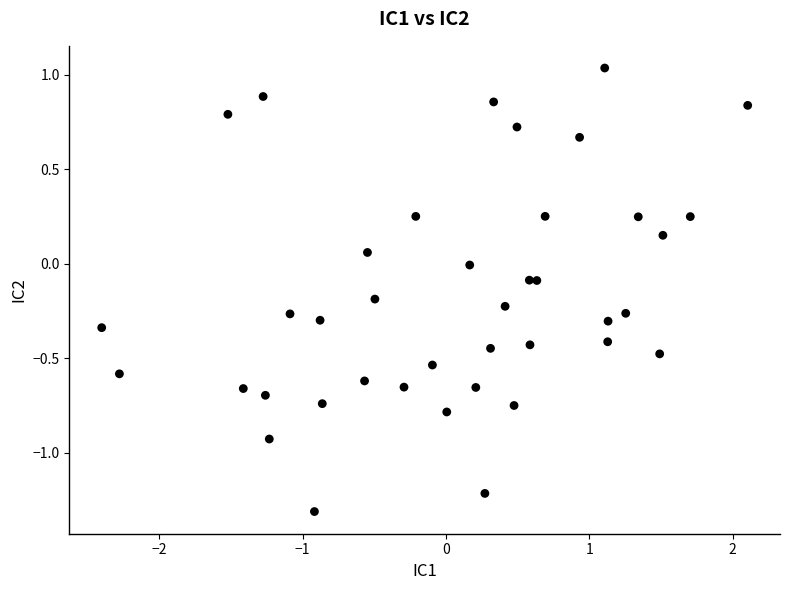

What is the range of X values (max minus min)?

4.5